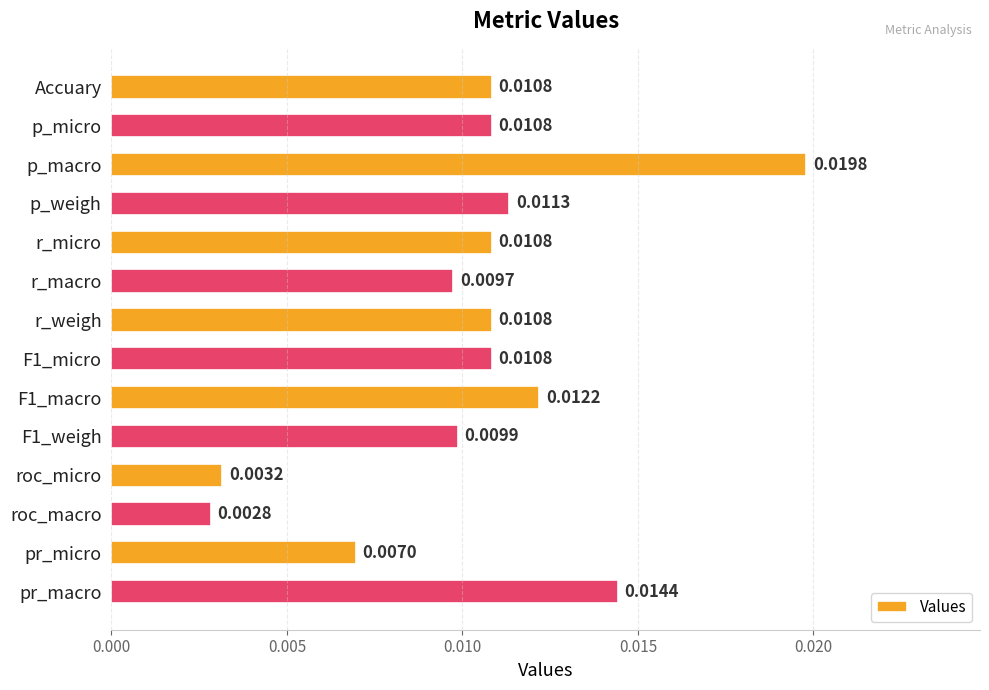

Where is the data nearest to the value 0?

roc_macro